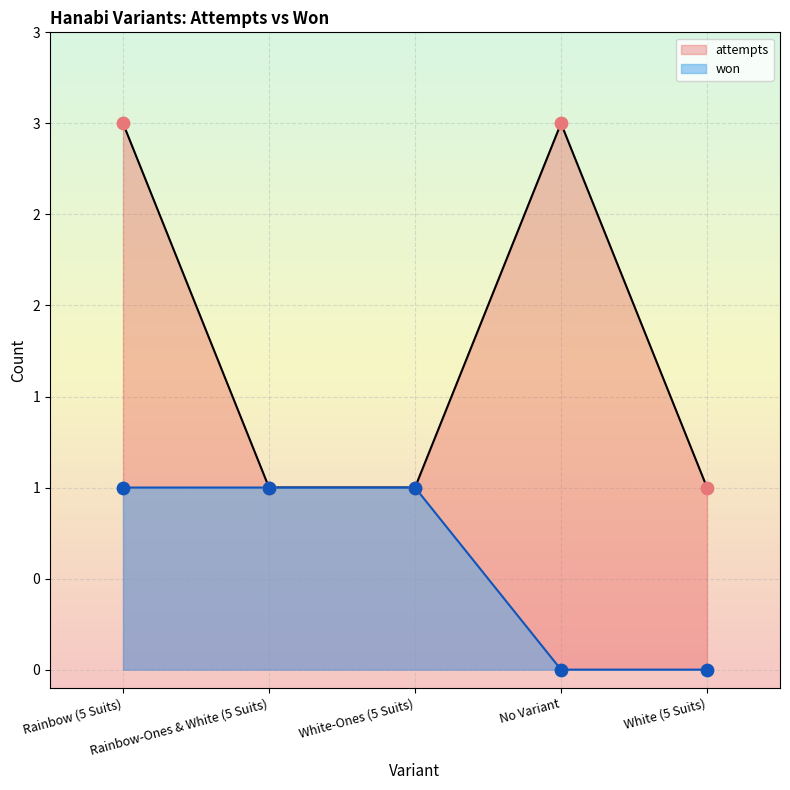

What is the total value across all series at White-Ones (5 Suits)?

2